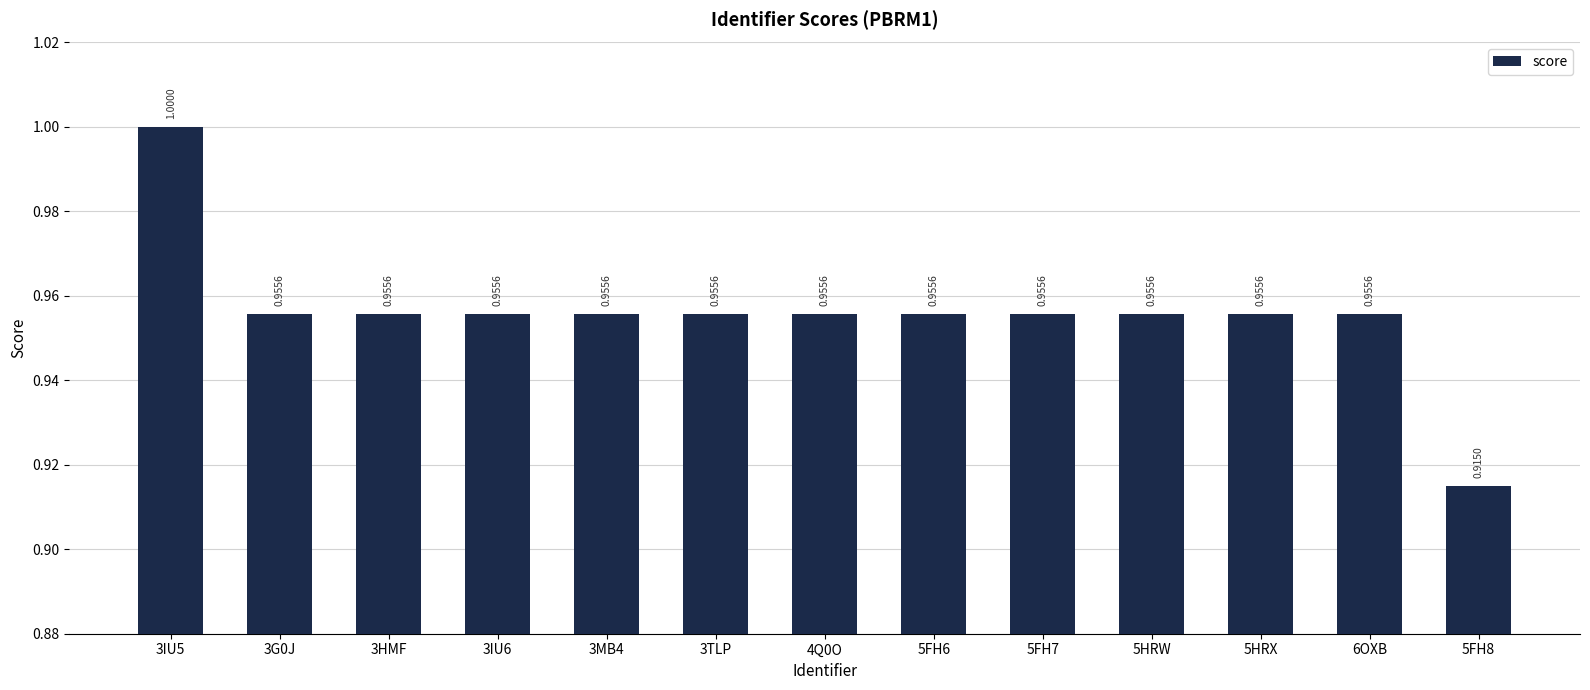

Is it true that the value at 5HRX is 1.0?

True